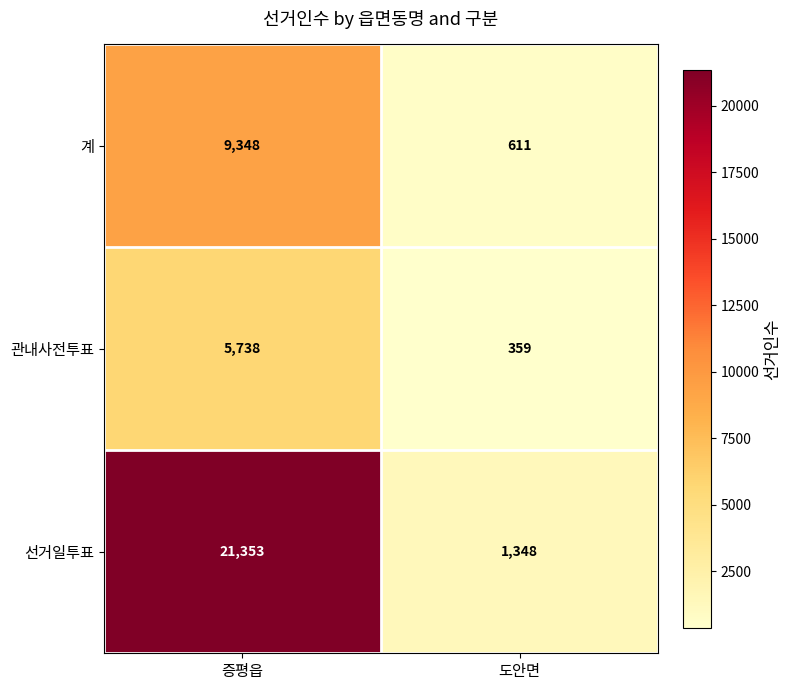

Which series has the widest spread of values?

선거일투표